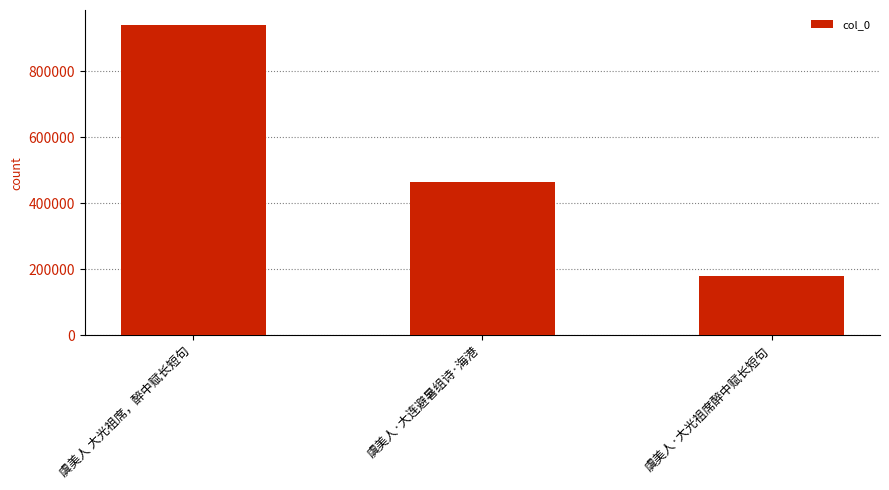

True or false: the data shows 465345 at 虞美人·大连避暑组诗·海港.

True